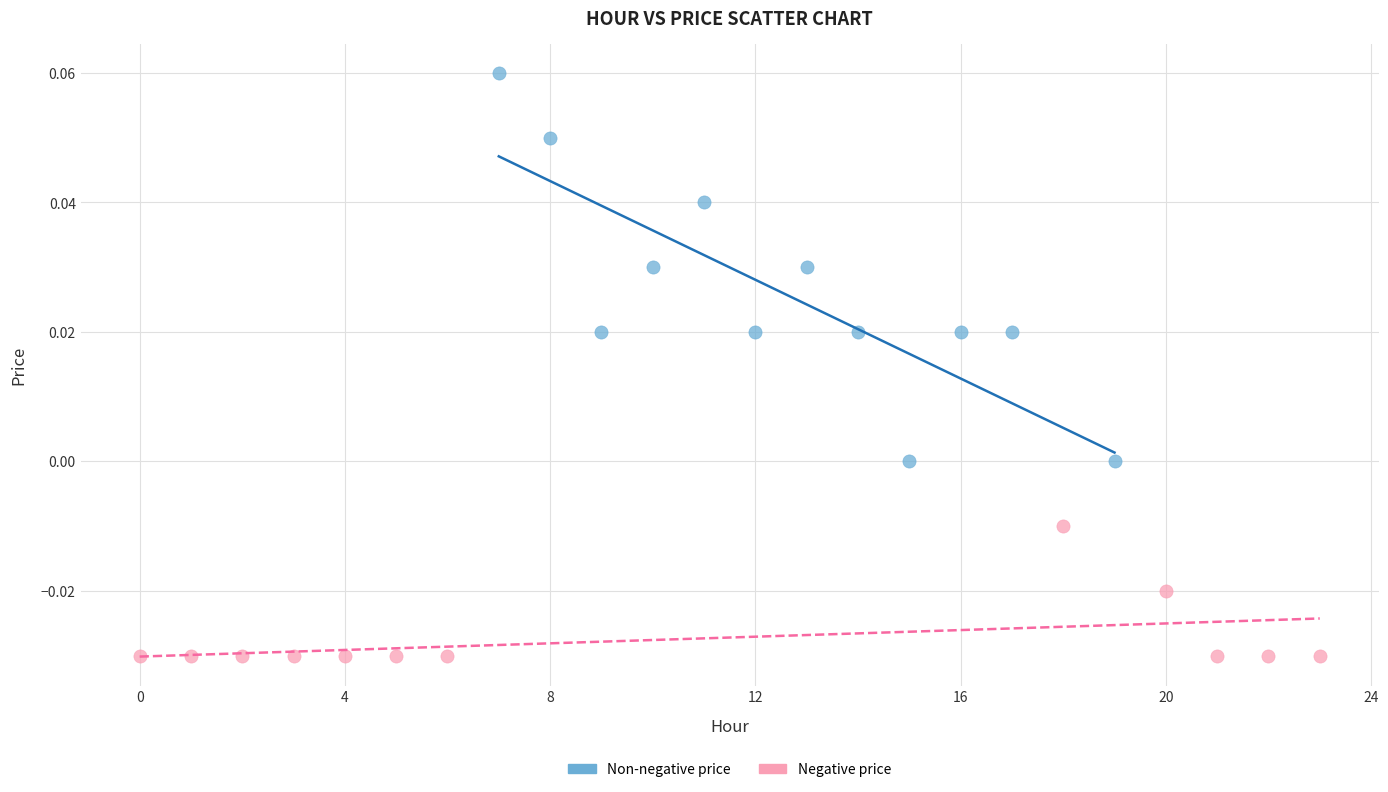

What are all the series names shown in the legend?

Non-negative price, Negative price